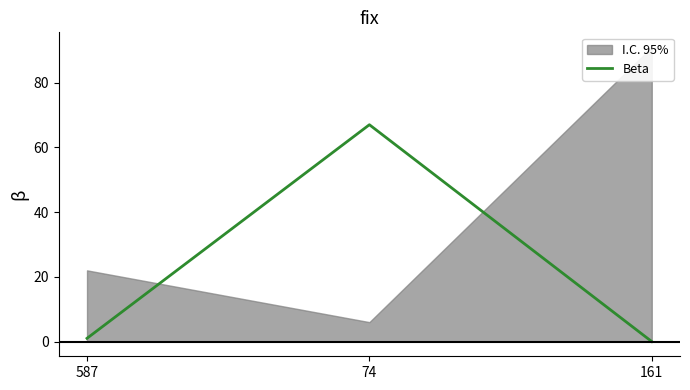

Where does the data first go above 1?

74